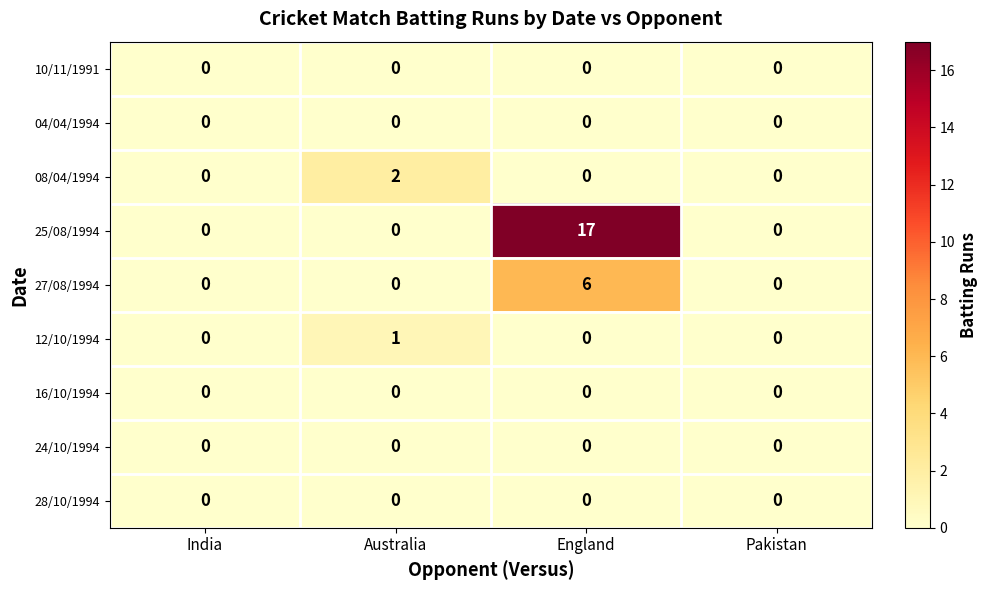

Between India and England, which series saw the biggest shift?

25/08/1994